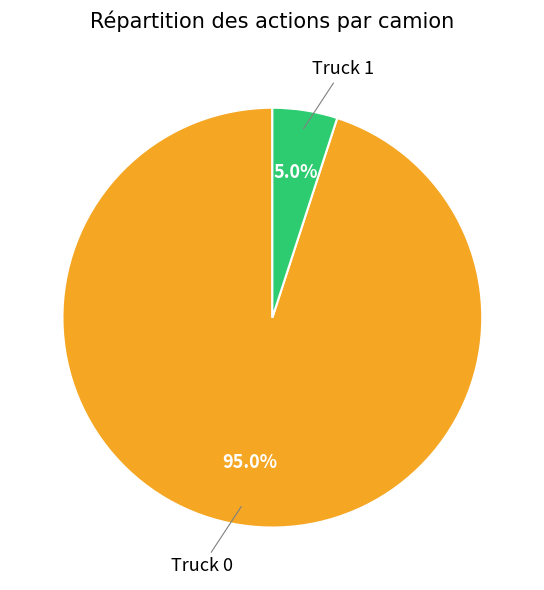

Does Truck 0 account for over 50% of the chart?

Yes